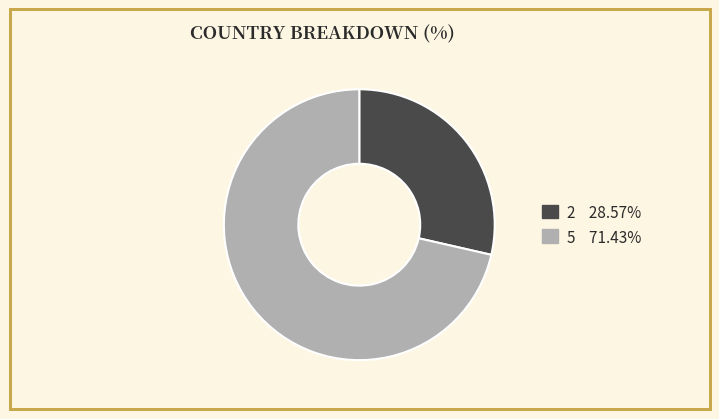

Does 2 represent more than half of the total?

No